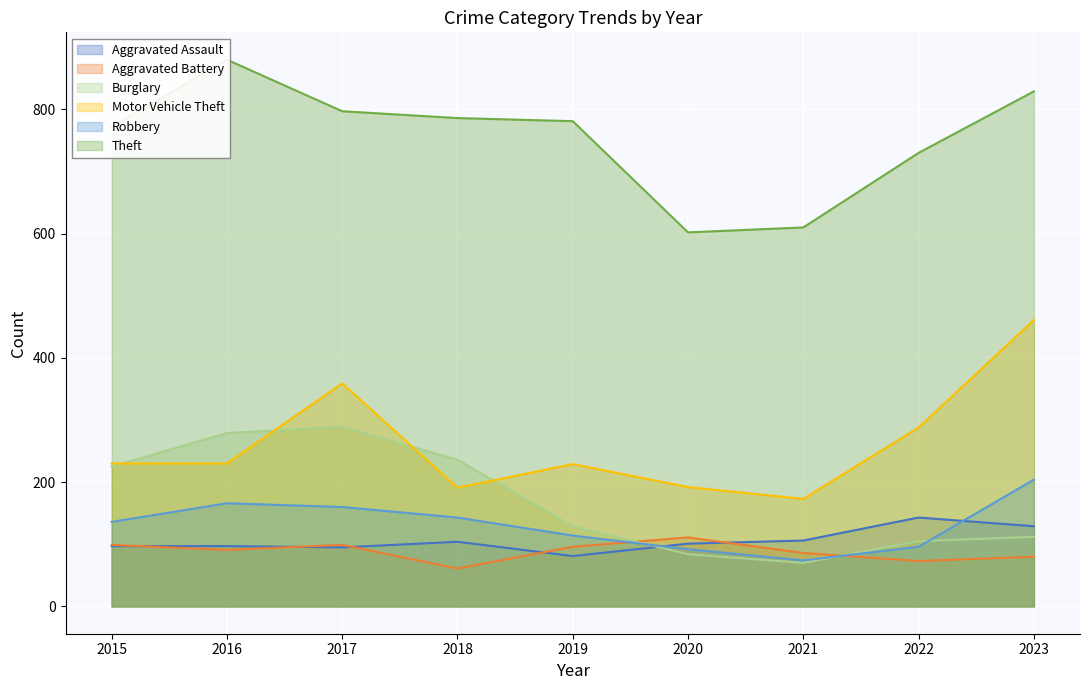

How many lines are shown in the chart?

6